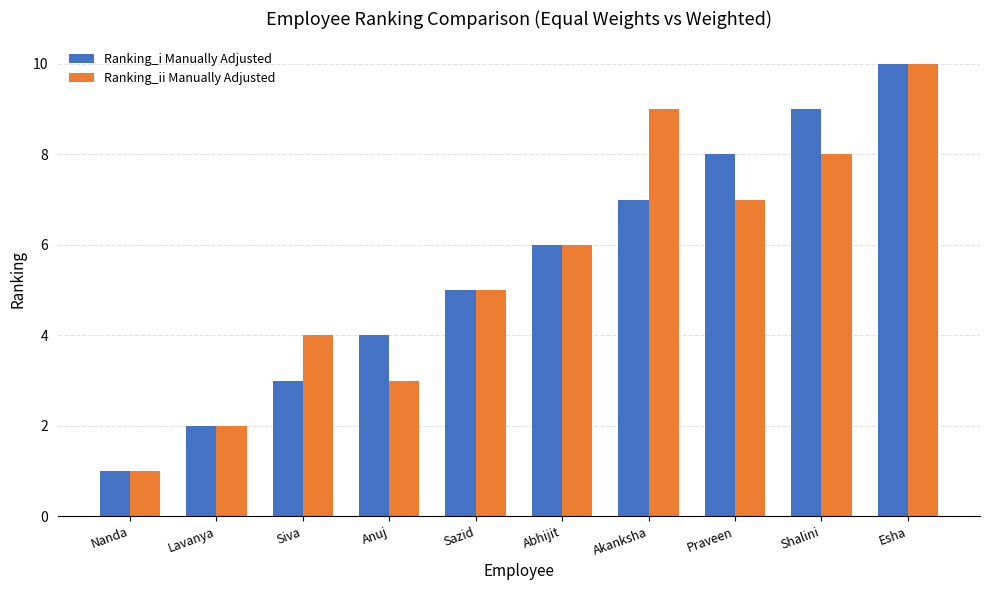

How many bars are there in total?

20